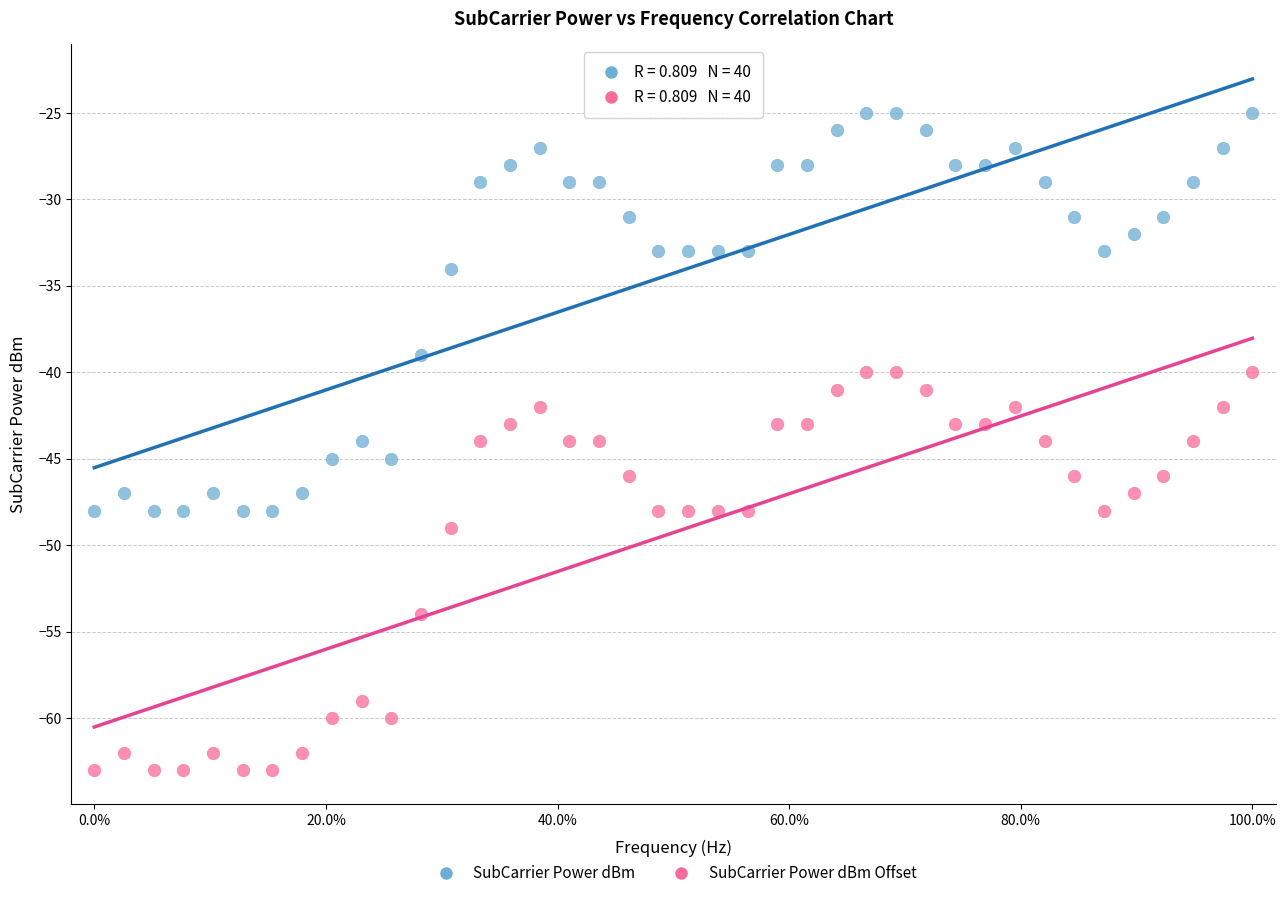

Across all data points, what is the range of Y values (max minus min)?

38